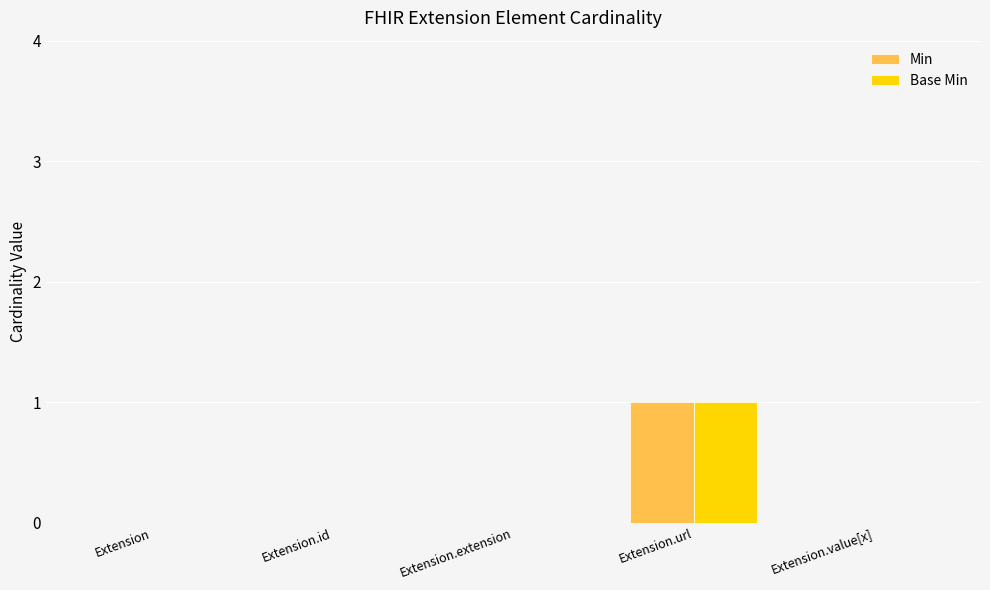

At which category is the sum across all series the highest?

Extension.url